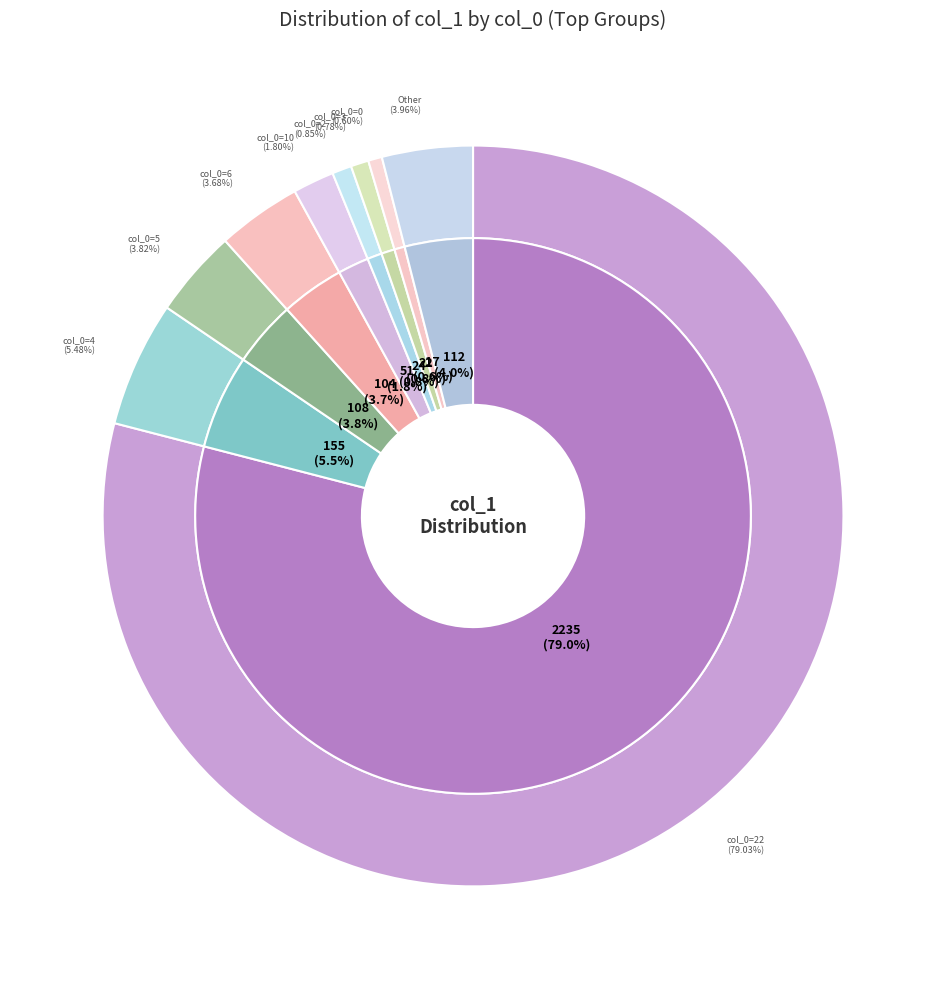

Approximately how many times larger is the value at 10 compared to 5?

0.5